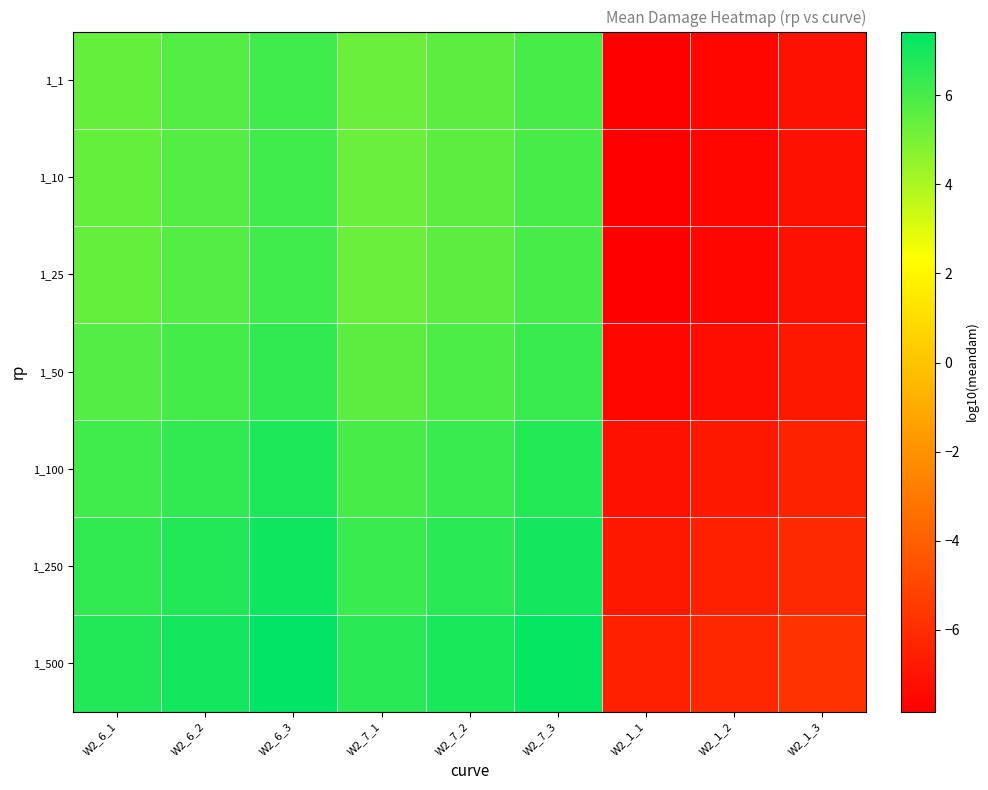

Which series changed the most between W2_6_2 and W2_1_3?

1_1